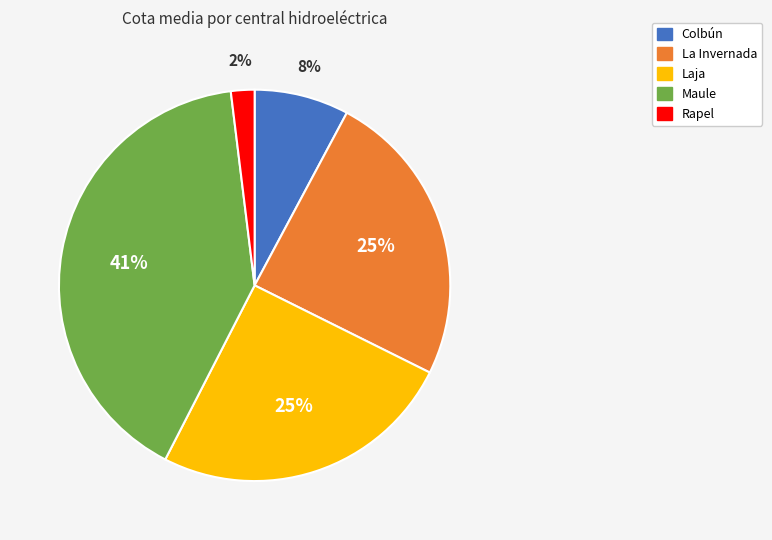

Is the sum of Rapel and Laja greater than half?

No